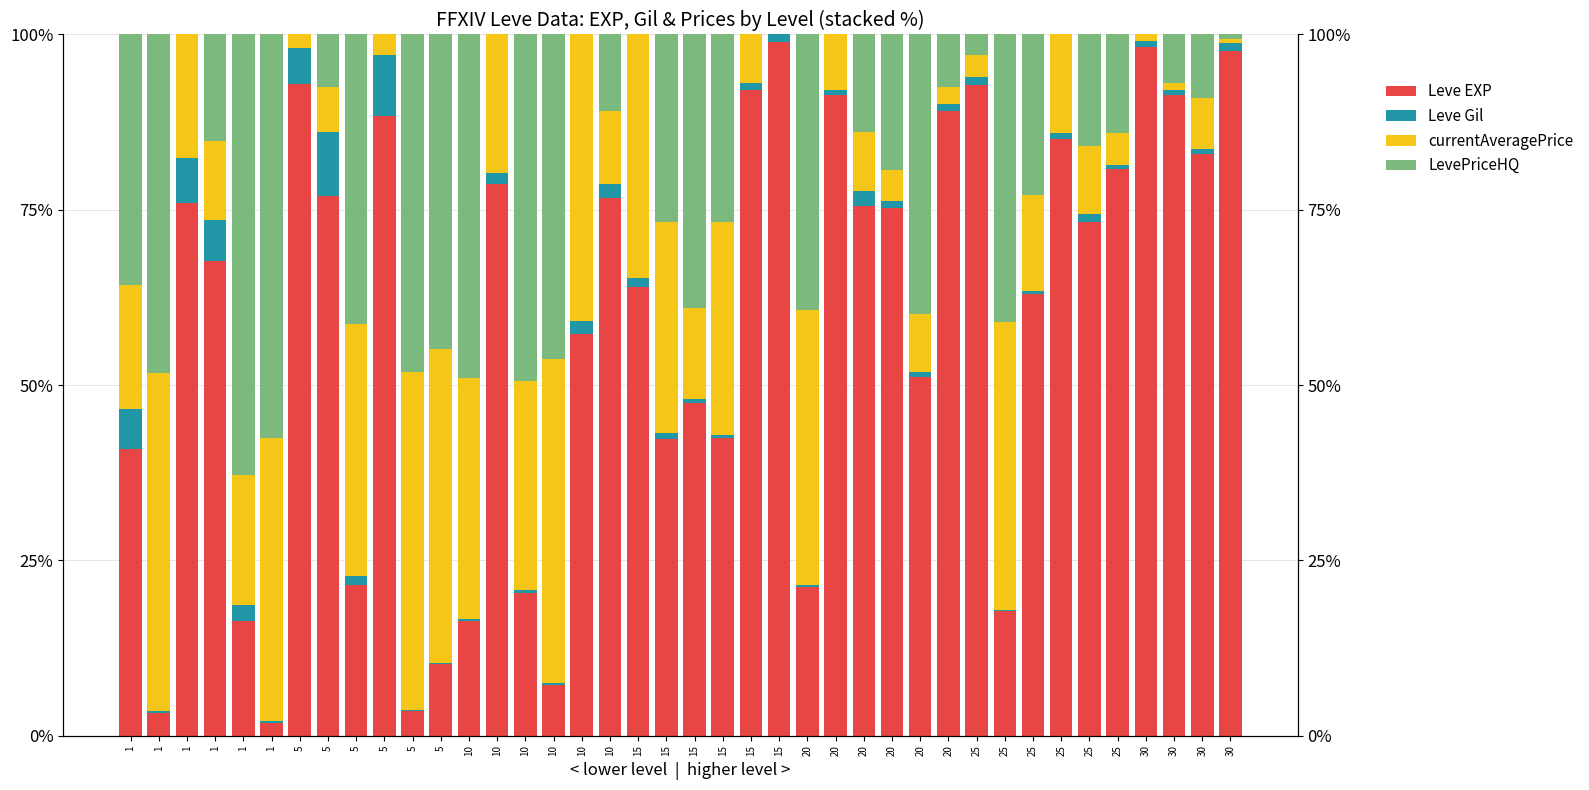

Reading left to right, extract all data points from this chart.

Leve EXP: 40.9	3.3	75.9	67.7	16.3	1.9	92.9	77.0	21.5	88.4	3.5	10.2	16.3	78.7	20.4	7.3	57.3	76.7	63.9	42.3	47.5	42.5	92.1	99.0	21.2	91.3	75.6	75.3	51.2	89.1	92.8	17.8	62.9	85.1	73.2	80.8	98.2	91.4	83.0	97.7
Leve Gil: 5.8	0.2	6.5	5.8	2.3	0.2	5.2	9.2	1.2	8.7	0.2	0.3	0.3	1.5	0.4	0.2	1.8	2.0	1.3	0.9	0.5	0.4	0.9	1.0	0.3	0.8	2.1	1.0	0.7	0.9	1.2	0.2	0.5	0.9	1.2	0.6	0.9	0.7	0.7	1.0
currentAveragePrice: 17.6	48.3	17.6	11.3	18.6	40.3	1.9	6.4	36.1	2.9	48.2	44.8	34.3	19.8	29.7	46.3	40.9	10.4	34.7	30.2	13.0	30.3	6.9	0.0	39.2	7.9	8.3	4.4	8.3	2.5	3.0	41.0	13.7	14.0	9.6	4.7	0.9	0.9	7.3	0.7
LevePriceHQ: 35.8	48.3	0.0	15.2	62.8	57.6	0.0	7.5	41.2	0.0	48.2	44.8	49.0	0.0	49.5	46.3	0.0	10.9	0.0	26.7	39.0	26.8	0.0	0.0	39.2	0.0	14.0	19.4	39.8	7.4	3.0	41.0	22.9	0.0	16.0	14.0	0.0	7.0	9.0	0.6